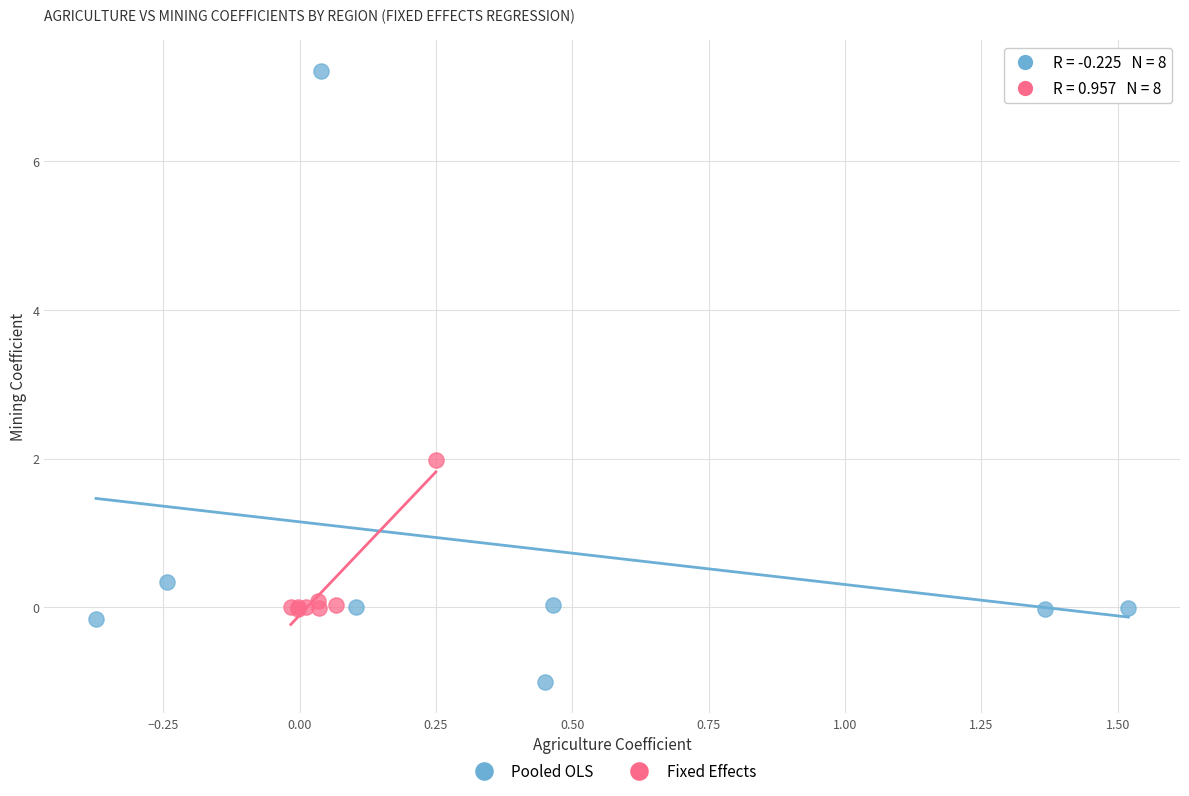

What are all the series names shown in the legend?

Pooled OLS, Fixed Effects